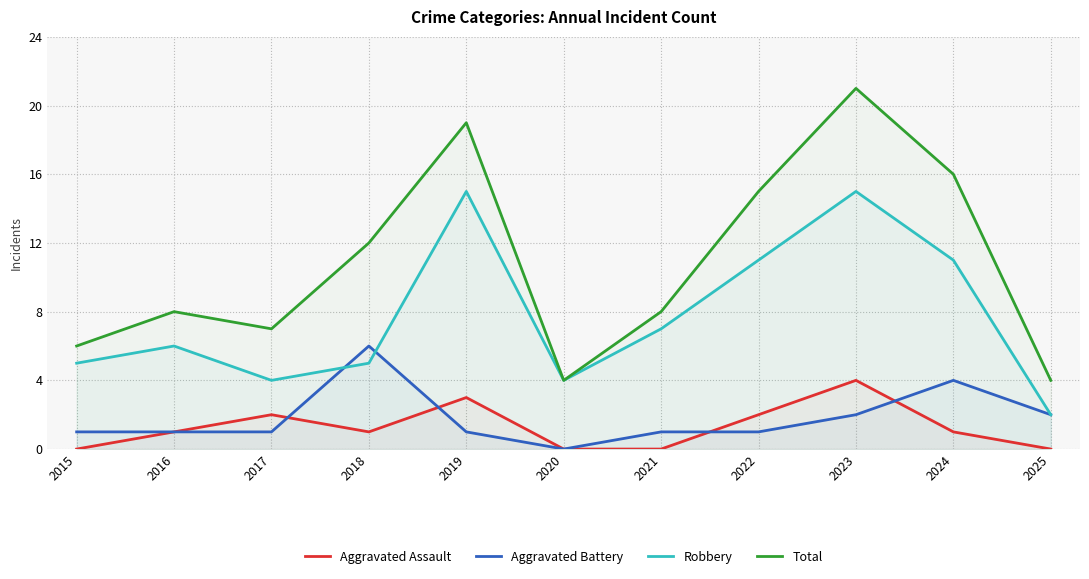

True or false: Robbery has a value of 5 at 2022.

False